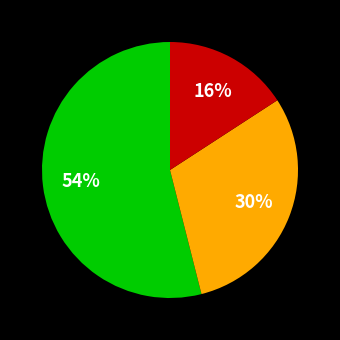

Is there a majority slice in this chart?

Yes